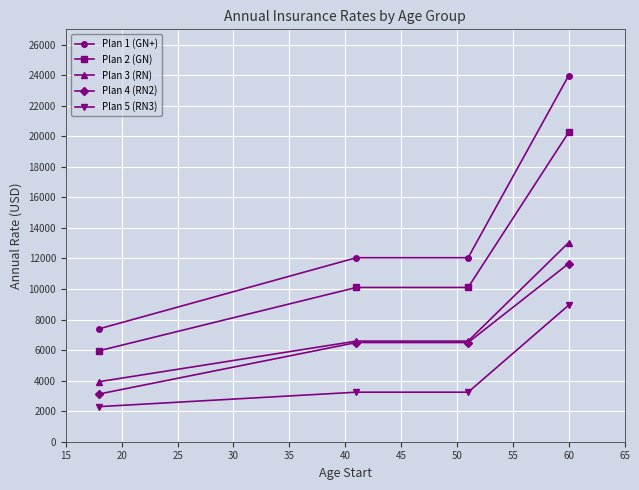

What is the minimum value for Plan 4 (RN2)?

3127.1